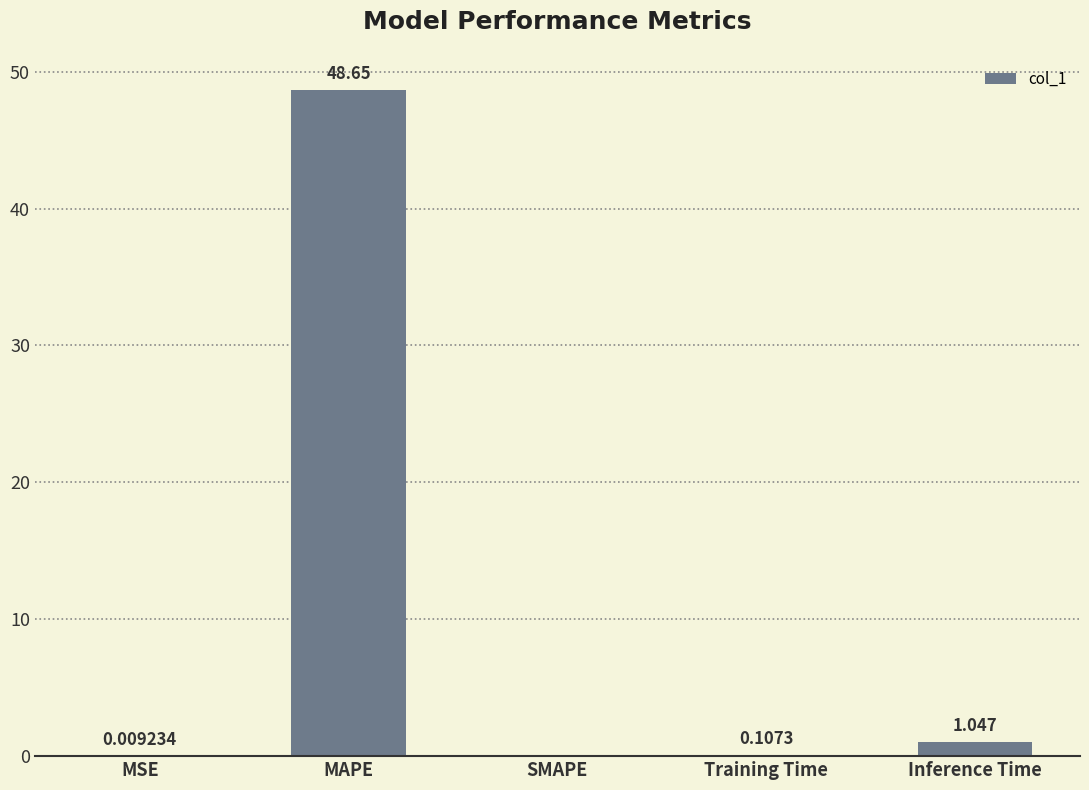

Which has a higher value, MSE or SMAPE?

MSE